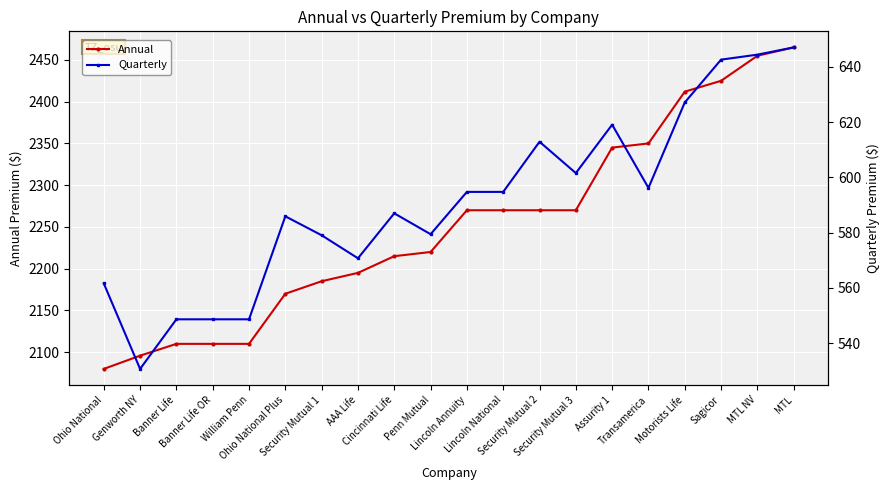

At which label is Quarterly closest to 588?

Cincinnati Life